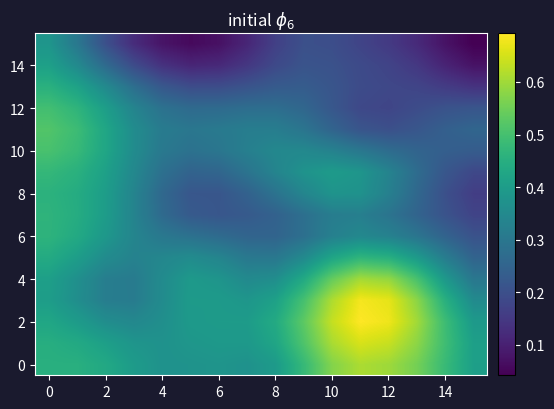

At how many categories does at least one series exceed 0?

16